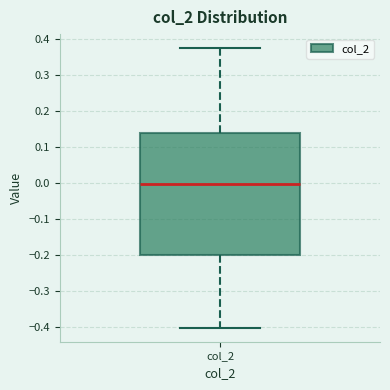

Read this box plot against the y-axis: the position of the median line, the range covered by the box, and the ends of both whiskers. The values are not printed on the chart, so give them approximately, as read against the axis.

median 0.00, box -0.20 to 0.14, whiskers -0.40 to 0.38